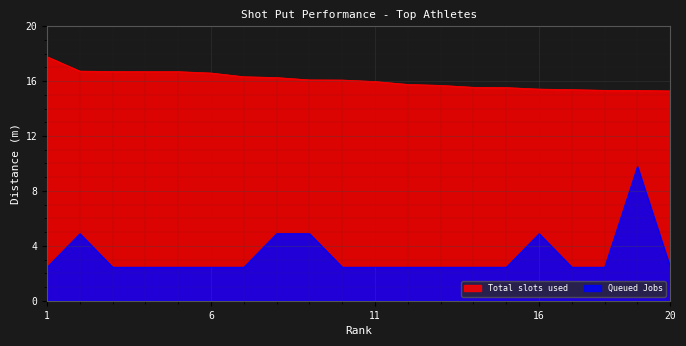

True or false: Queued Jobs and Total slots used cross at least once.

False